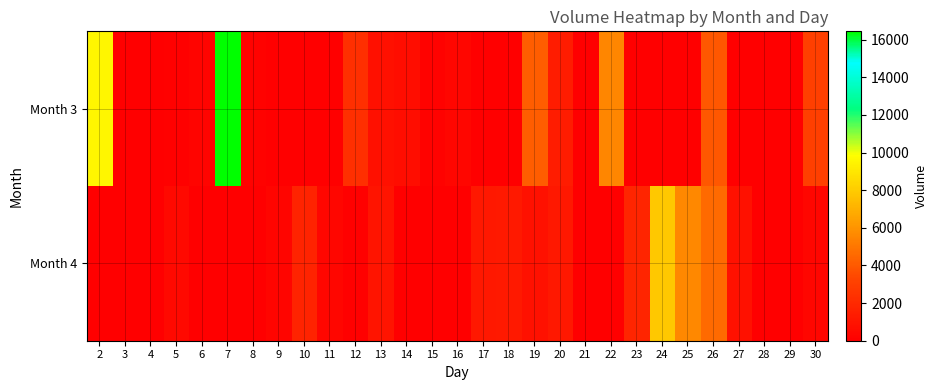

What is the maximum value shown in the chart?

16447